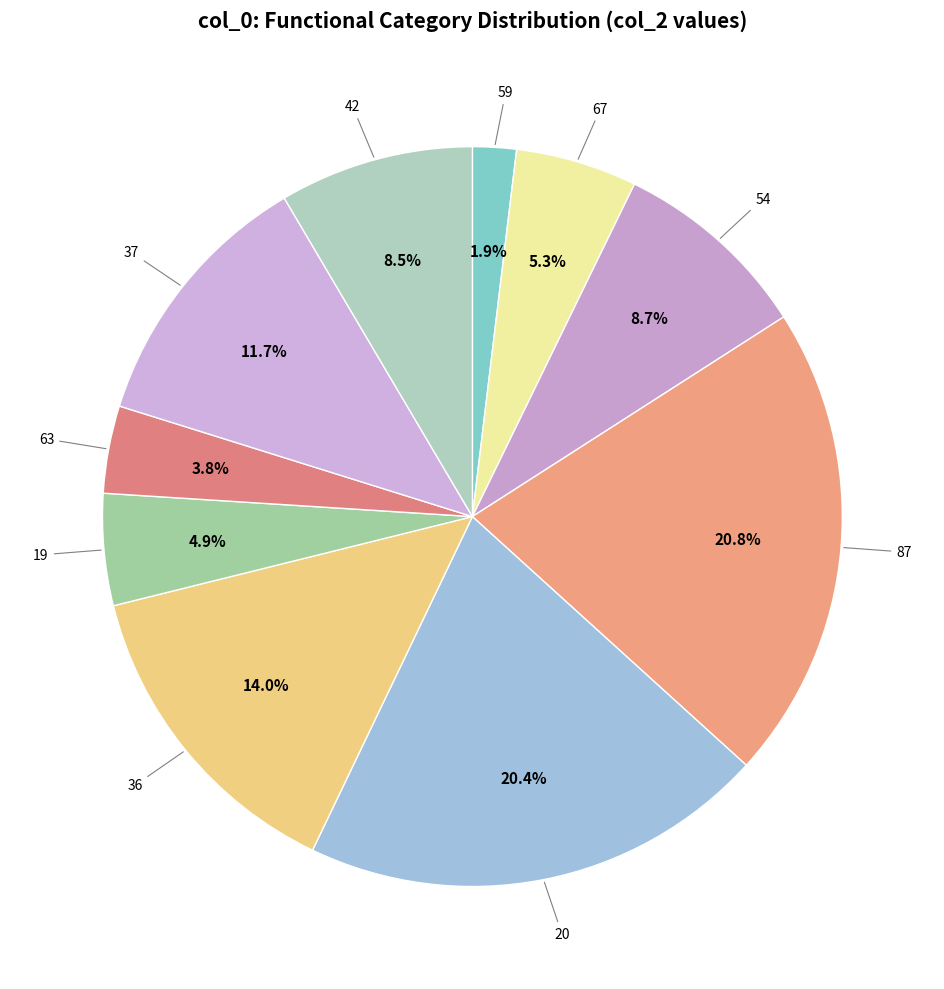

Rank the categories by value from lowest to highest.

59, 63, 19, 67, 42, 54, 37, 36, 20, 87